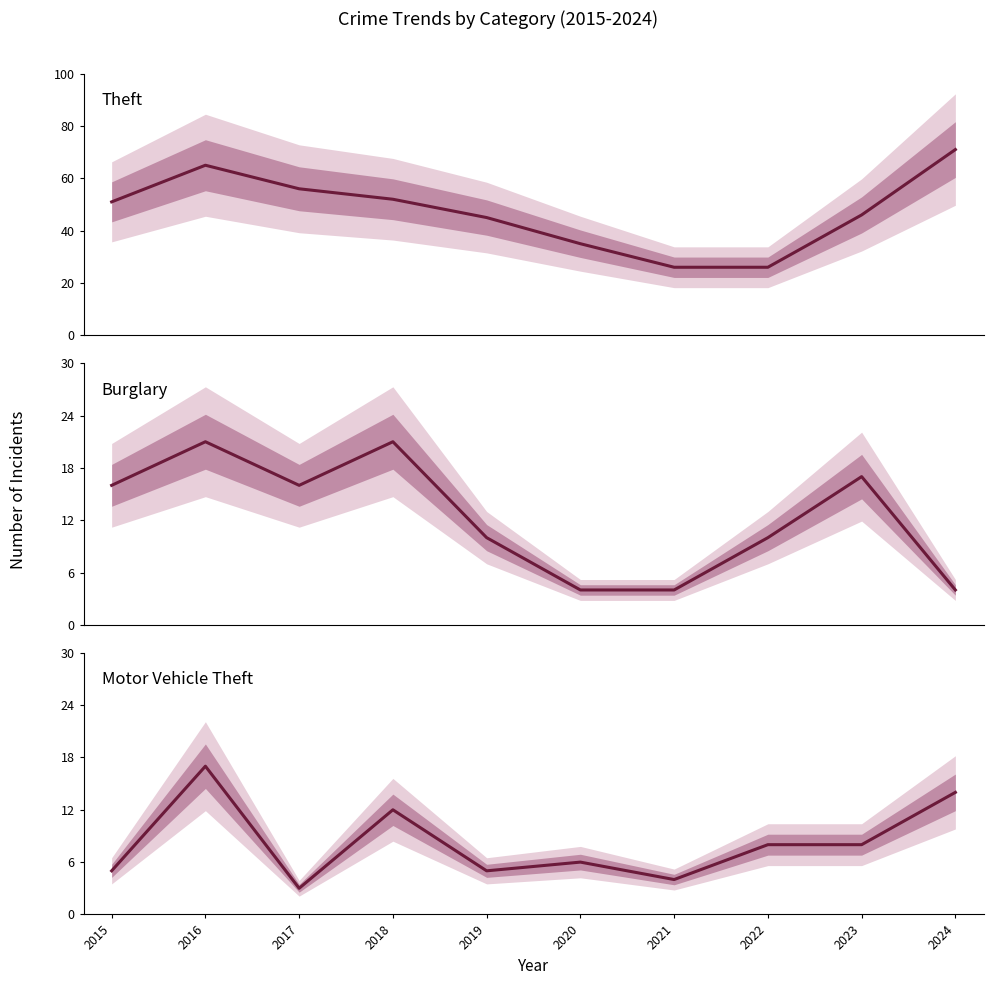

Does the chart have visible grid lines?

No